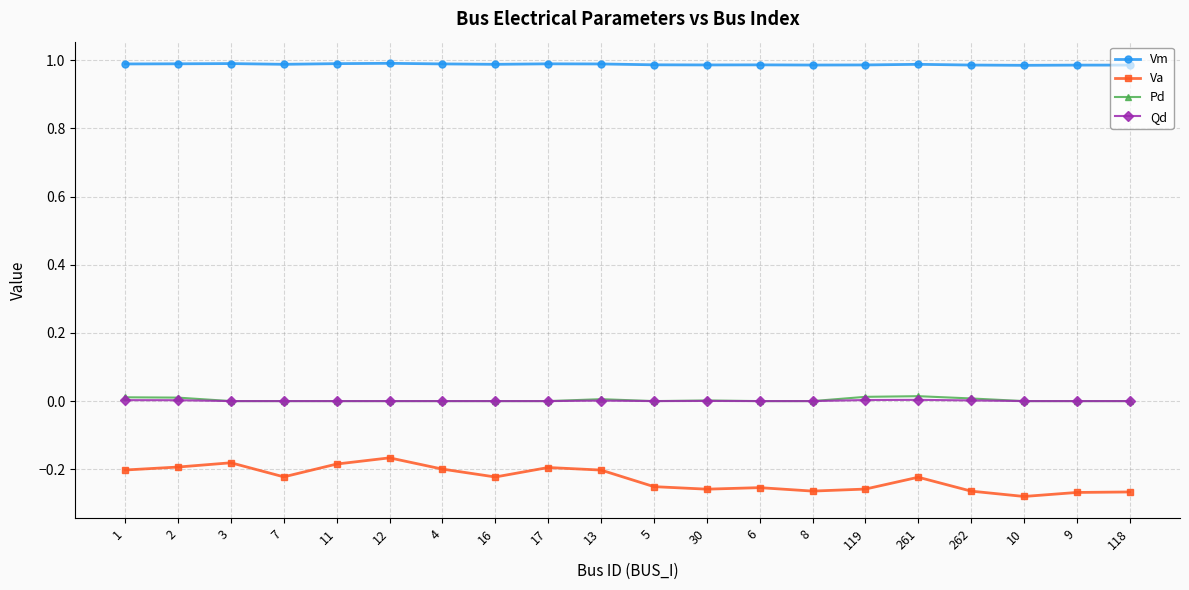

True or false: Va has more than 1 interior local peaks.

True